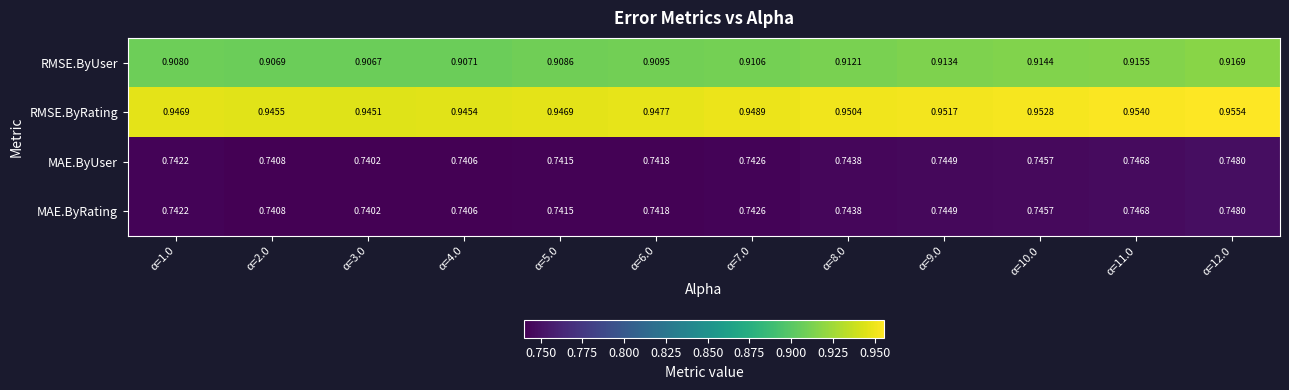

Which series has the largest range (max minus min)?

RMSE.ByRating